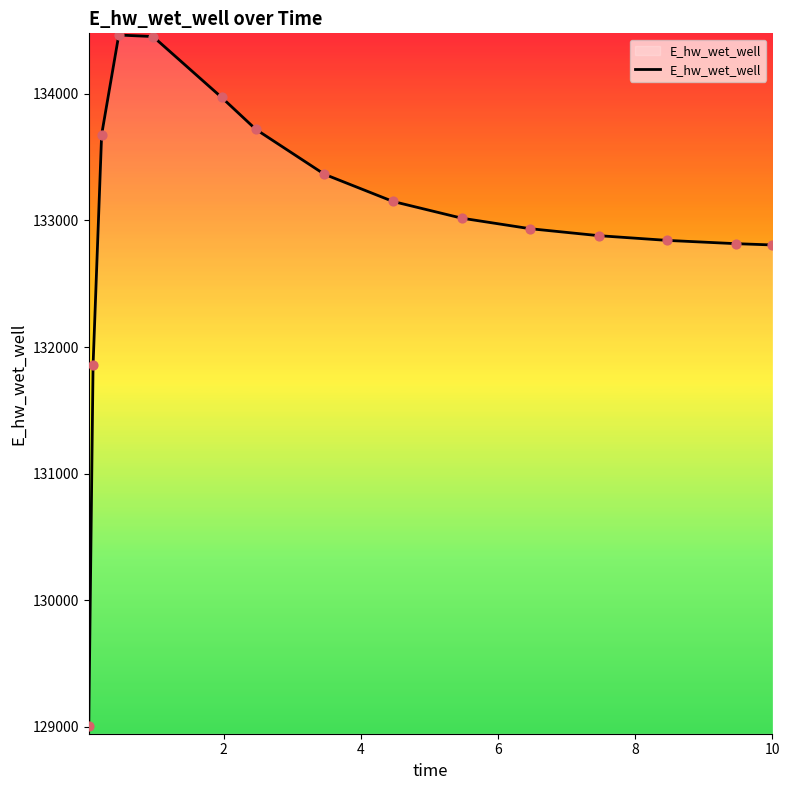

What is the difference between the maximum and minimum values?

5455.5